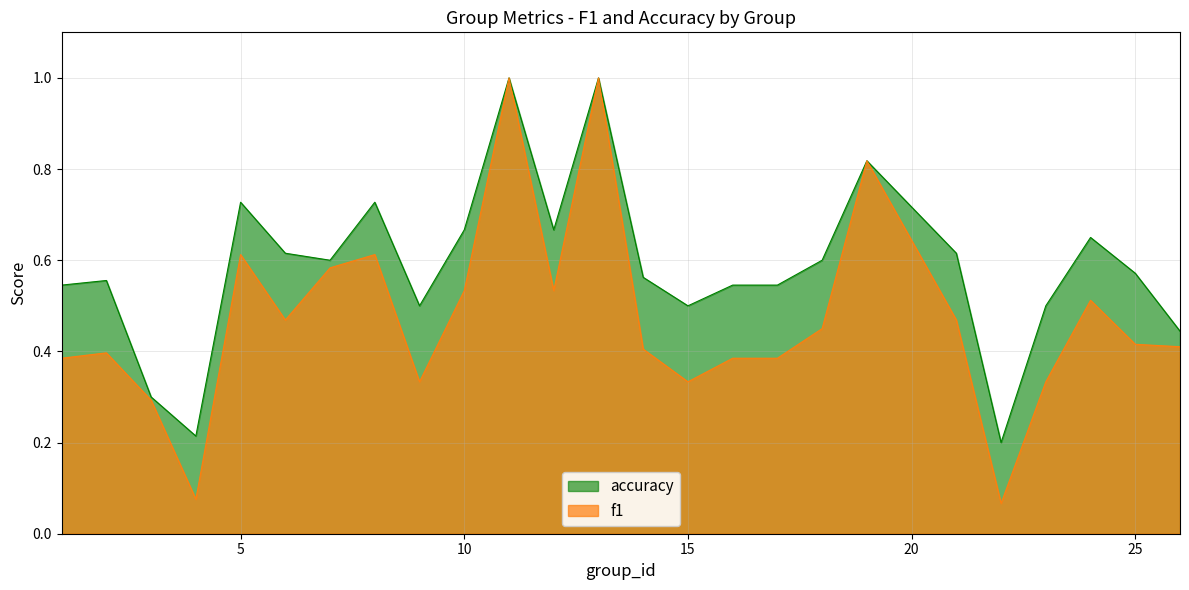

Rank the series at 6 from highest to lowest value.

accuracy, f1